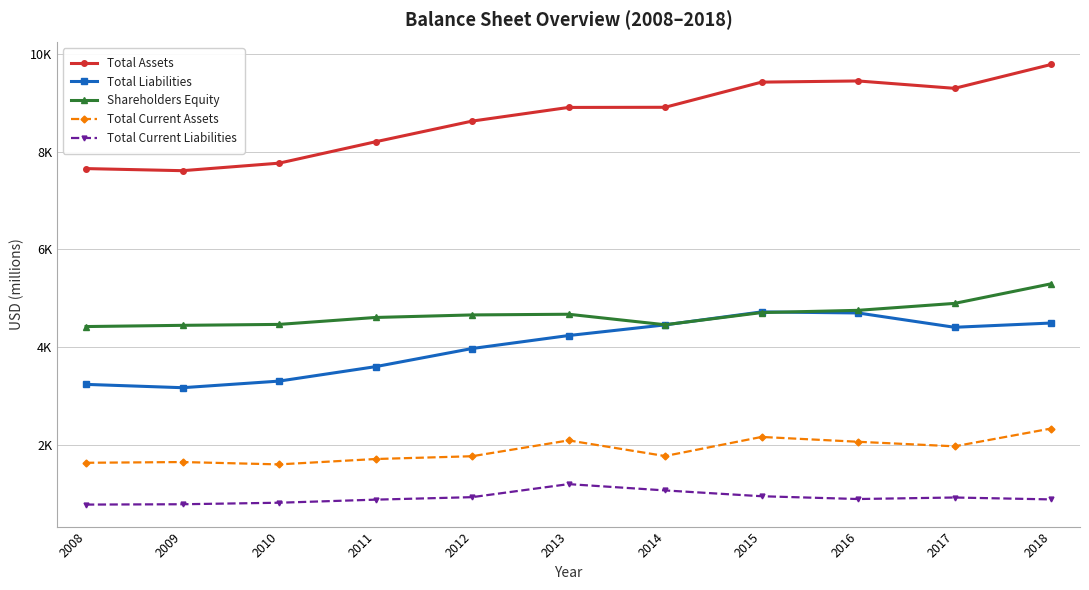

Is this an area chart (filled region under the line)?

No